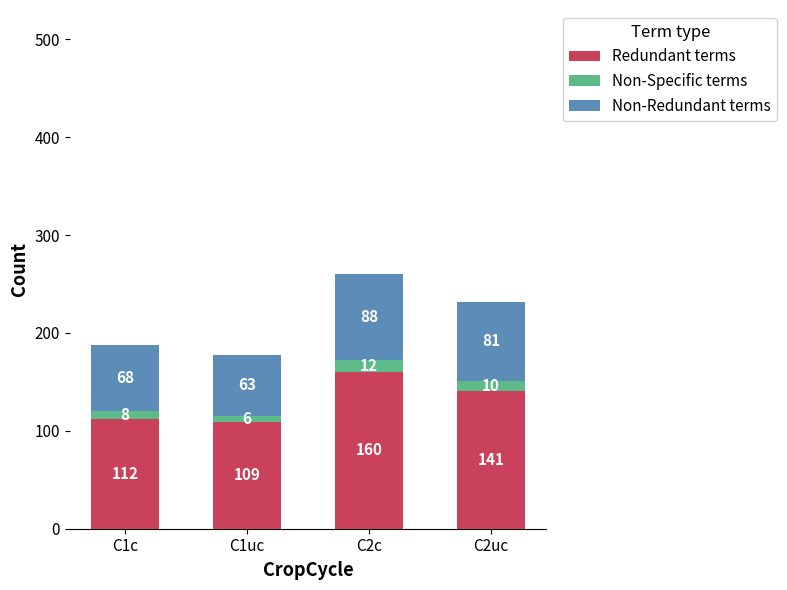

What is the total value across all series at C1c?

188